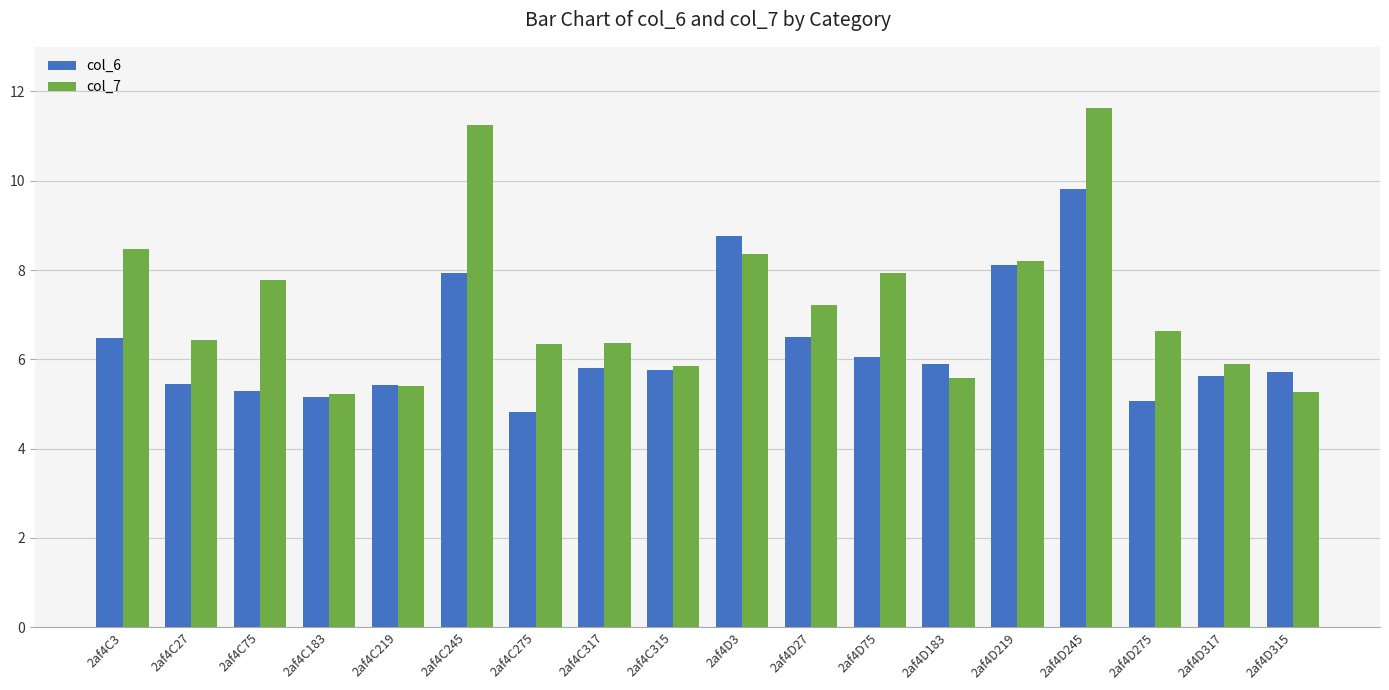

Are the bars horizontal?

No